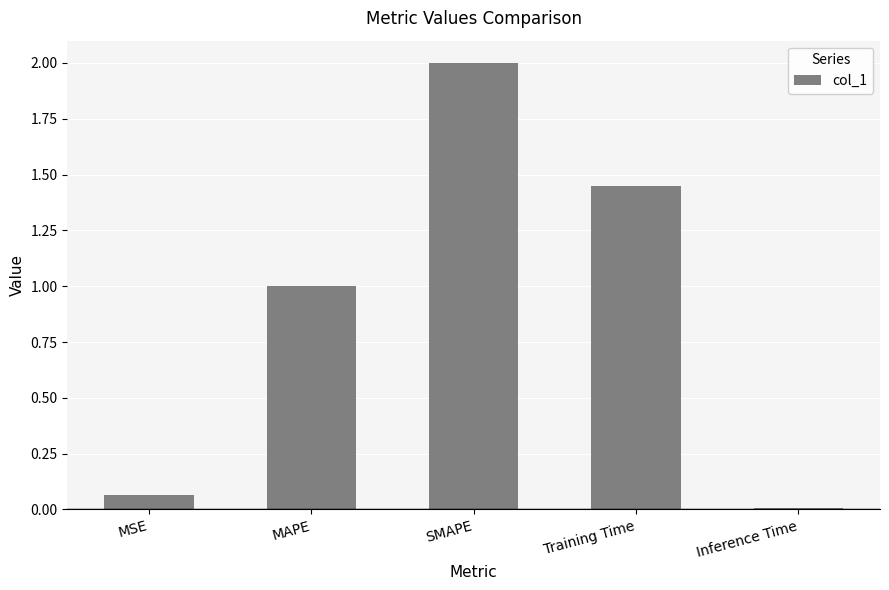

What is the difference between the values at MAPE and MSE?

0.9